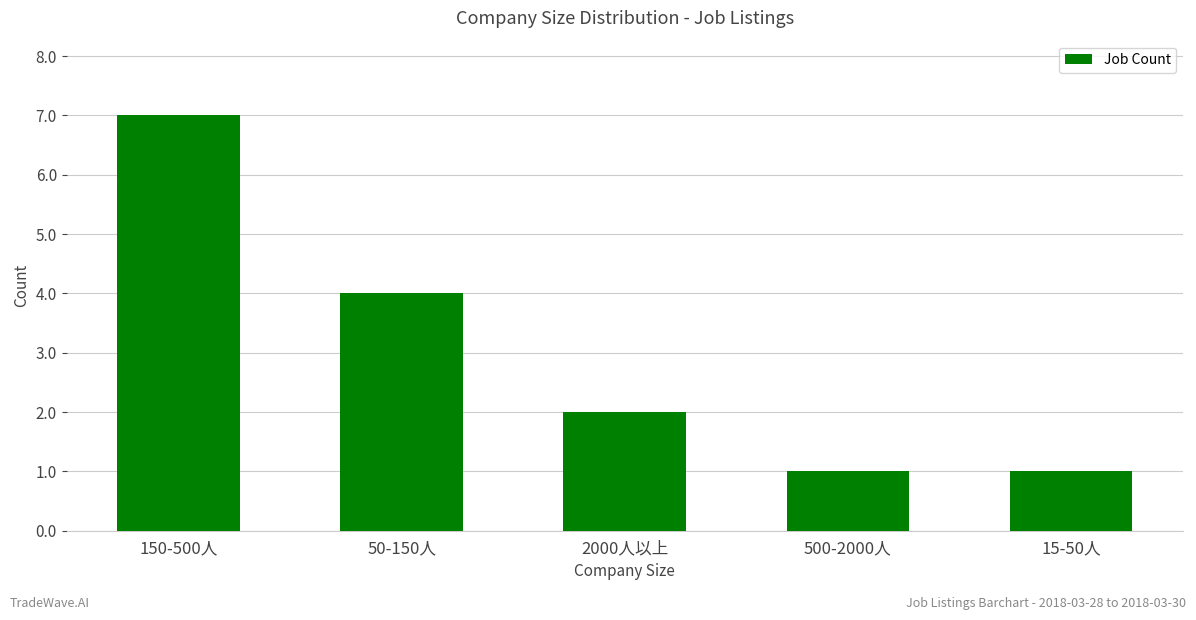

Which category has the highest value across all series?

150-500人